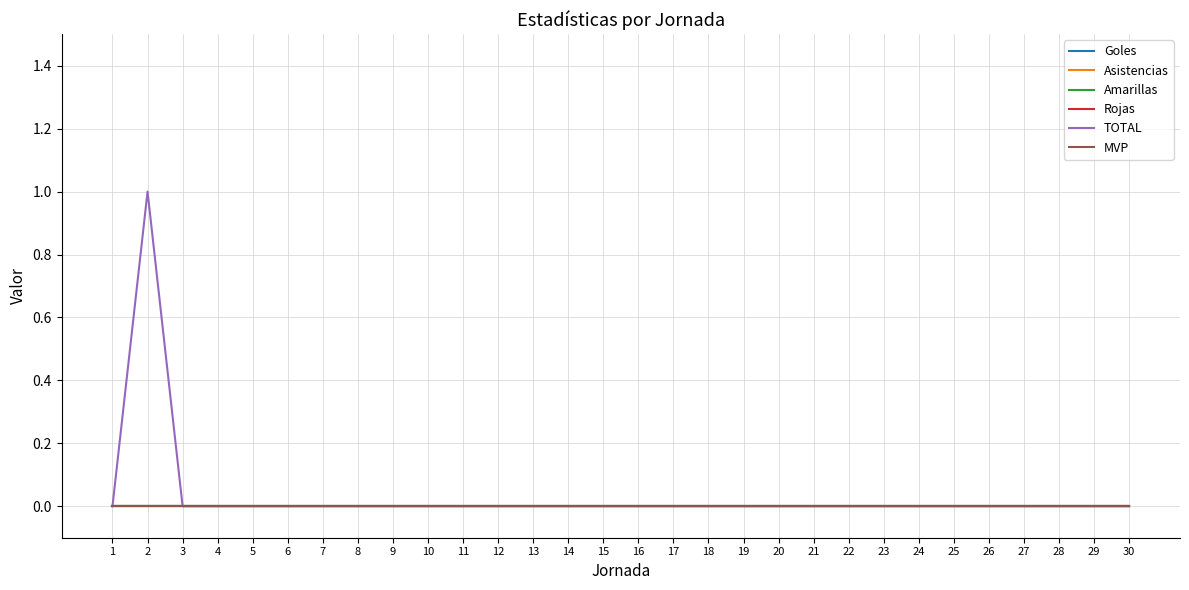

Is this an area chart (filled region under the line)?

No